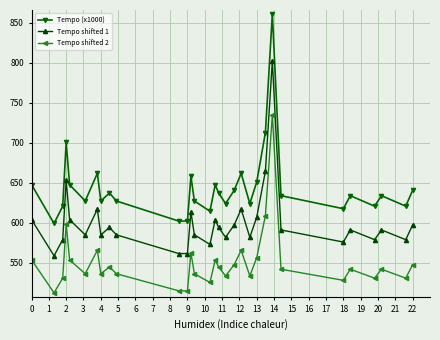

Which series has the widest spread of values?

Tempo (x1000)